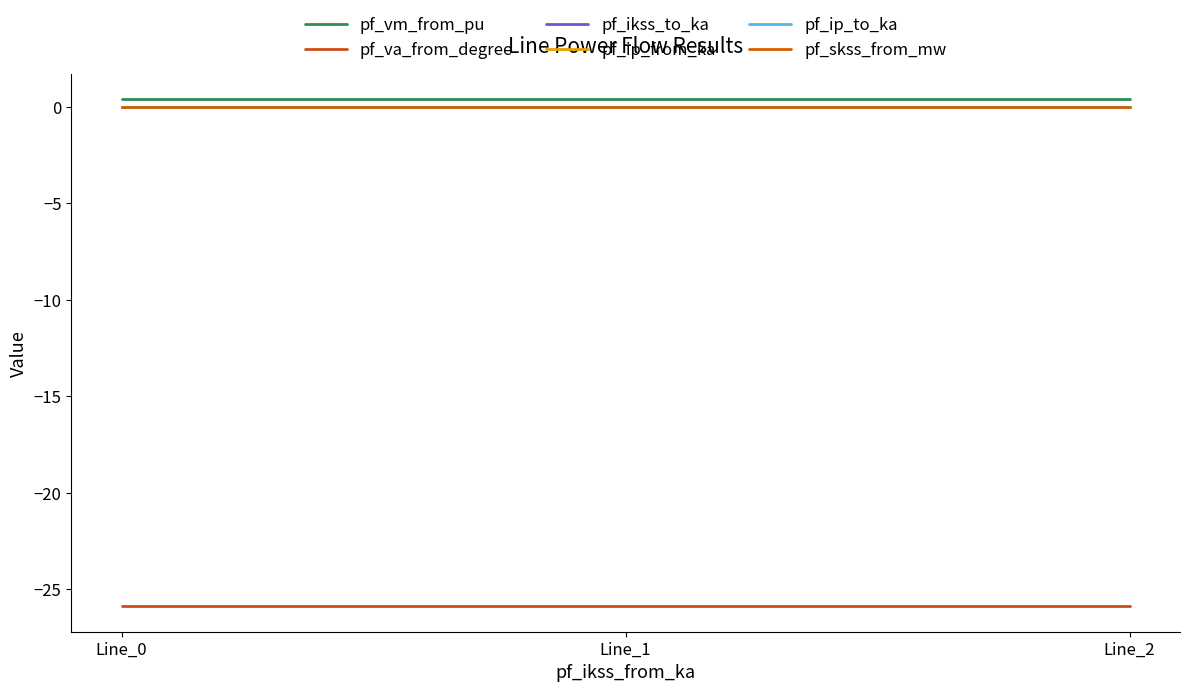

Does the chart display data point markers on the line(s)?

No